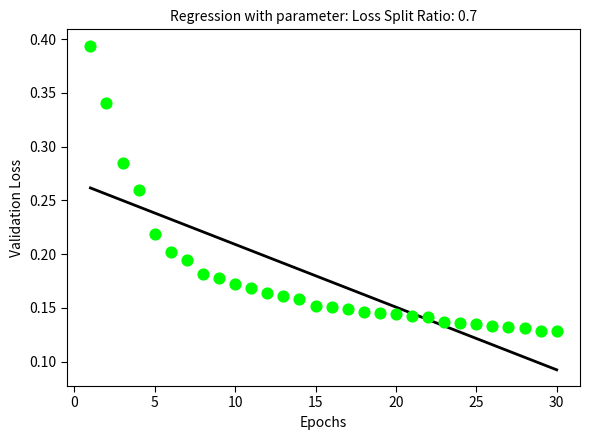

What is the range of X values (max minus min)?

29.0